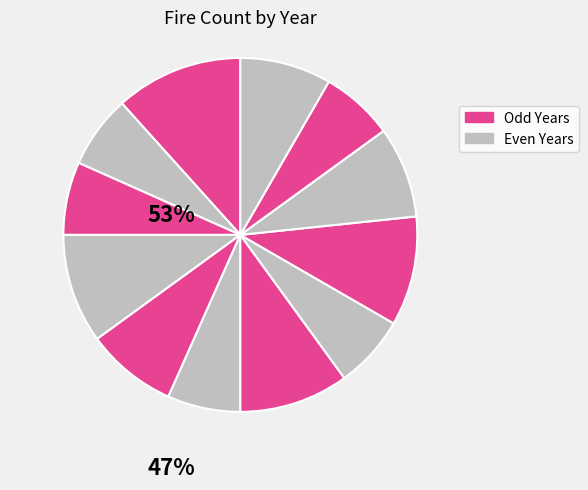

How many segments does this pie chart have?

12